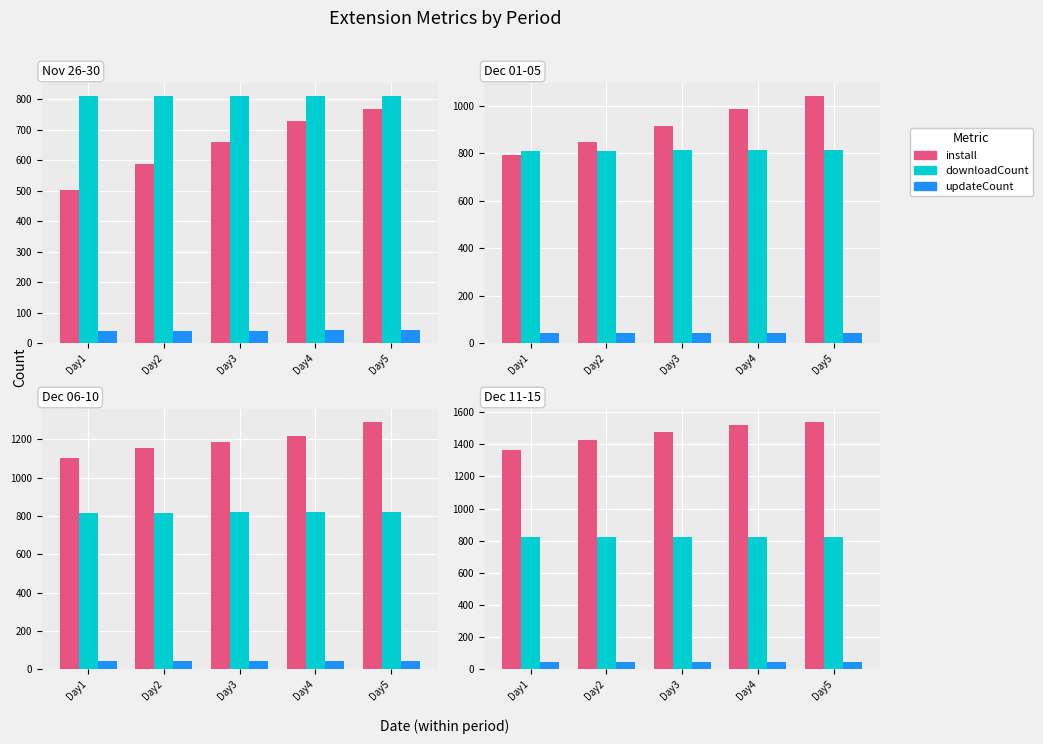

What is the value of the updateCount bar at the 1st from the left?

43